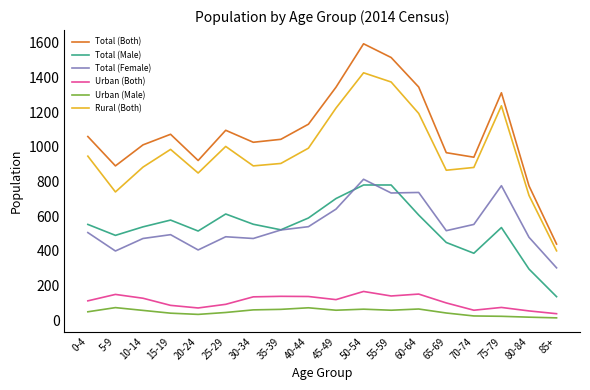

The value of Total (Female) at 50-54 is 205. True or false?

False